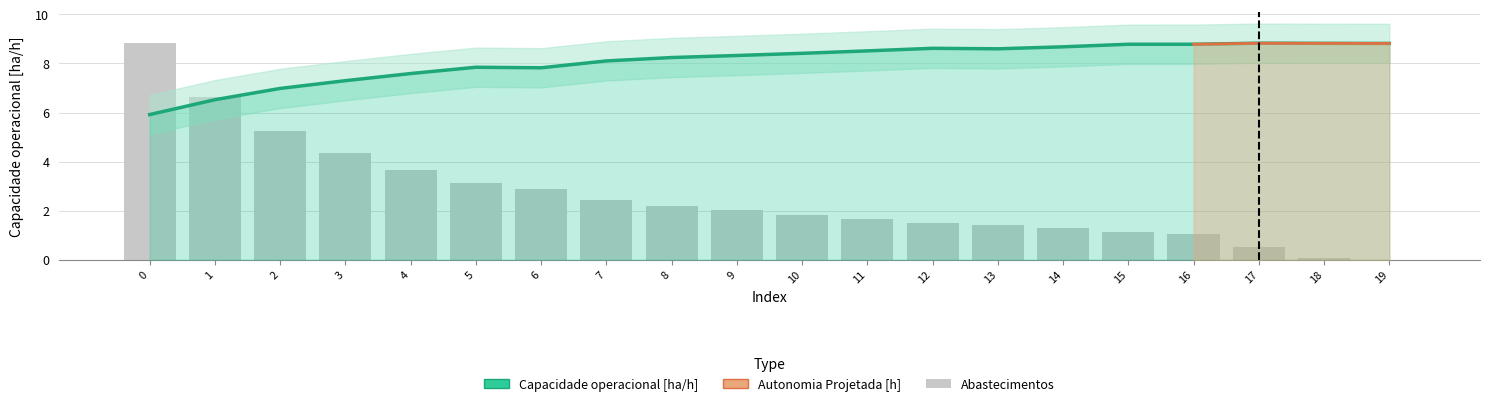

Which label corresponds to the largest value in the chart?

17